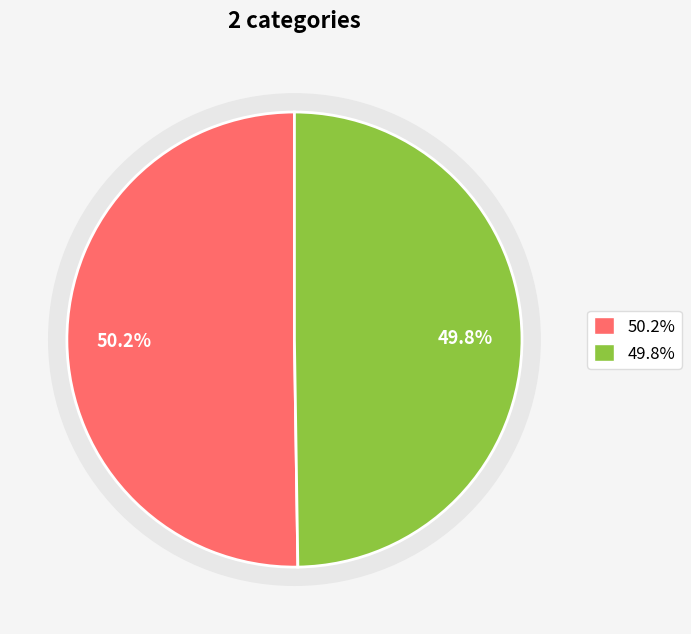

What percentage is the 0 slice, to the nearest percent?

50%